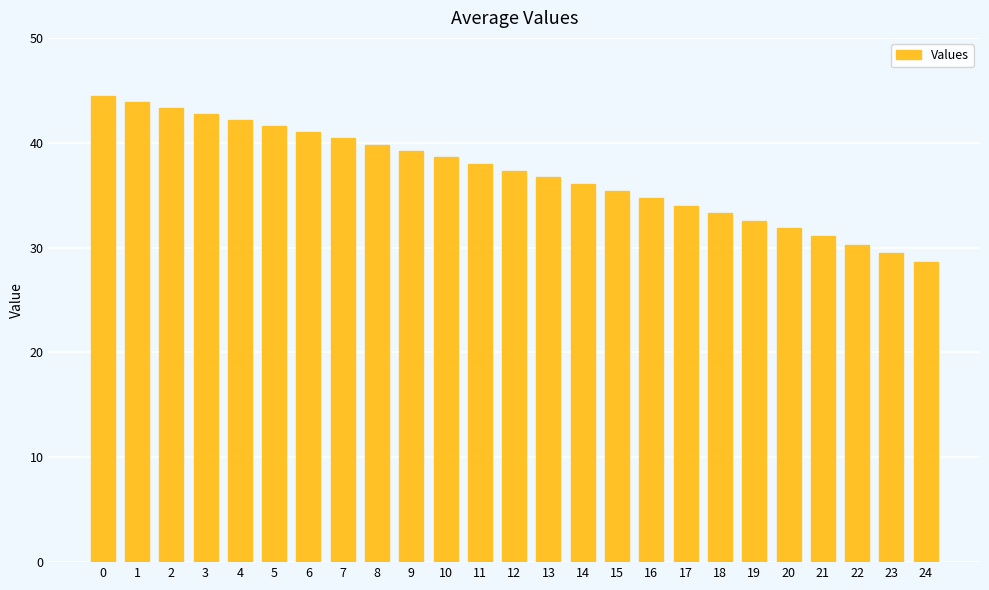

What is the sum of the values at 11 and 4?

80.1